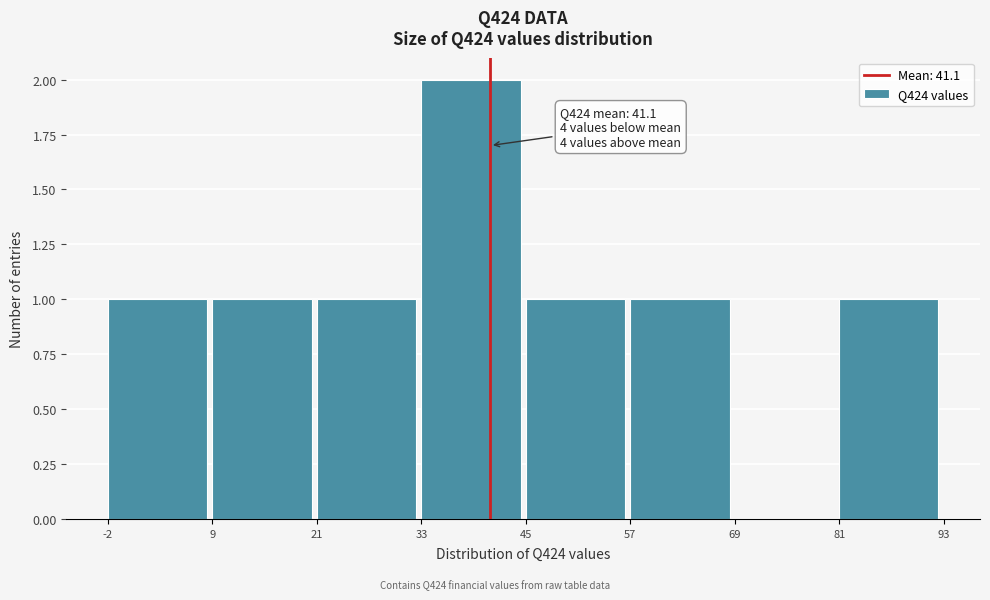

Over which range of the x-axis is the bar tallest?

33 to 45